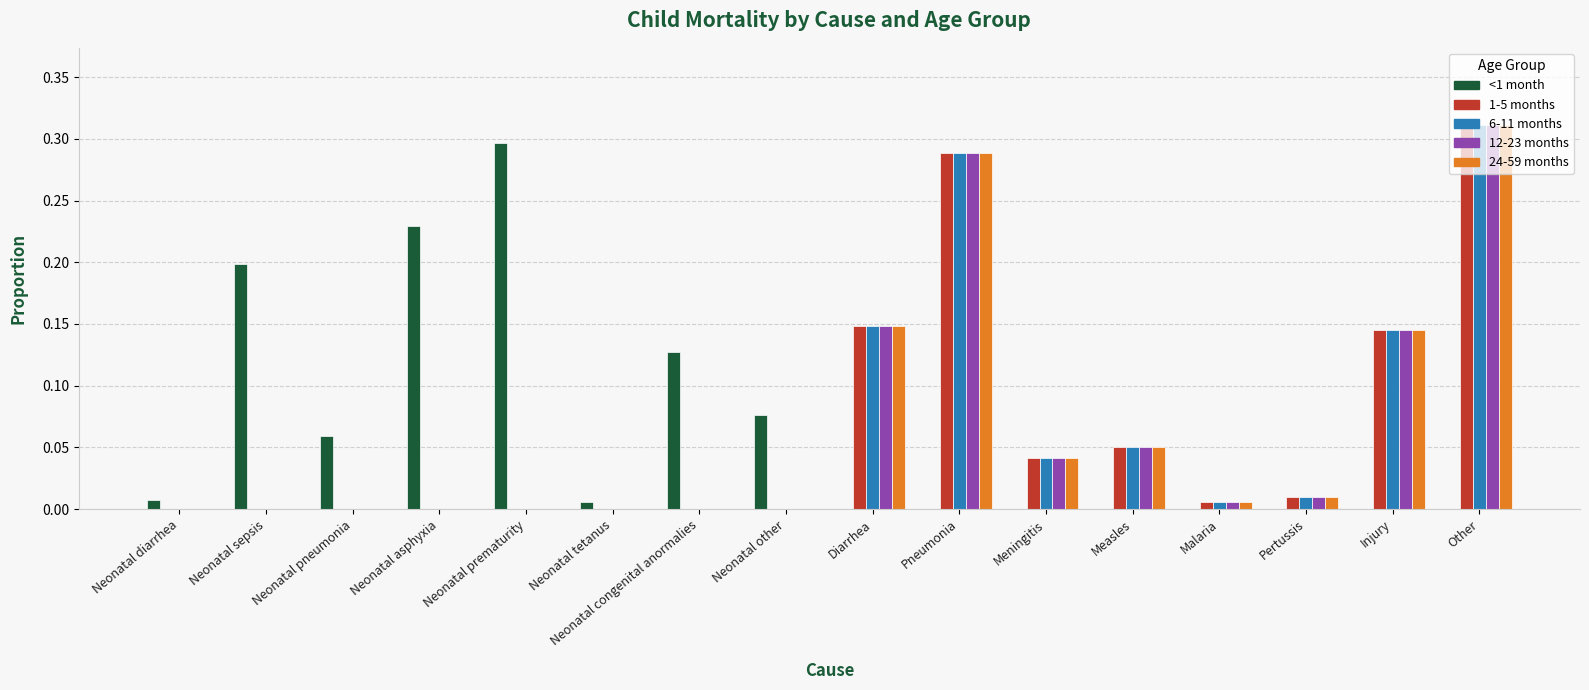

True or false: 24-59 months has a value of 0.2 at Neonatal diarrhea.

False